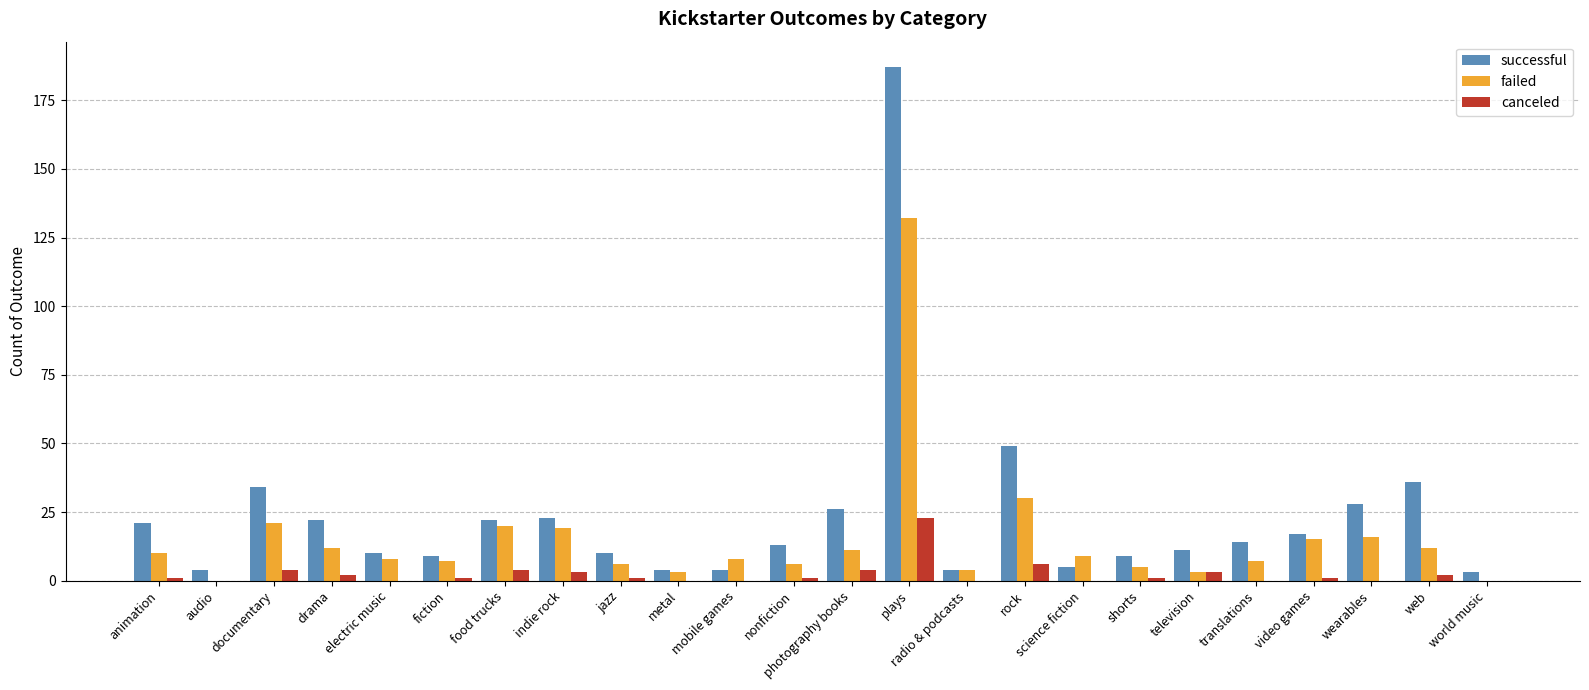

True or false: successful has a value of 13 at nonfiction.

True